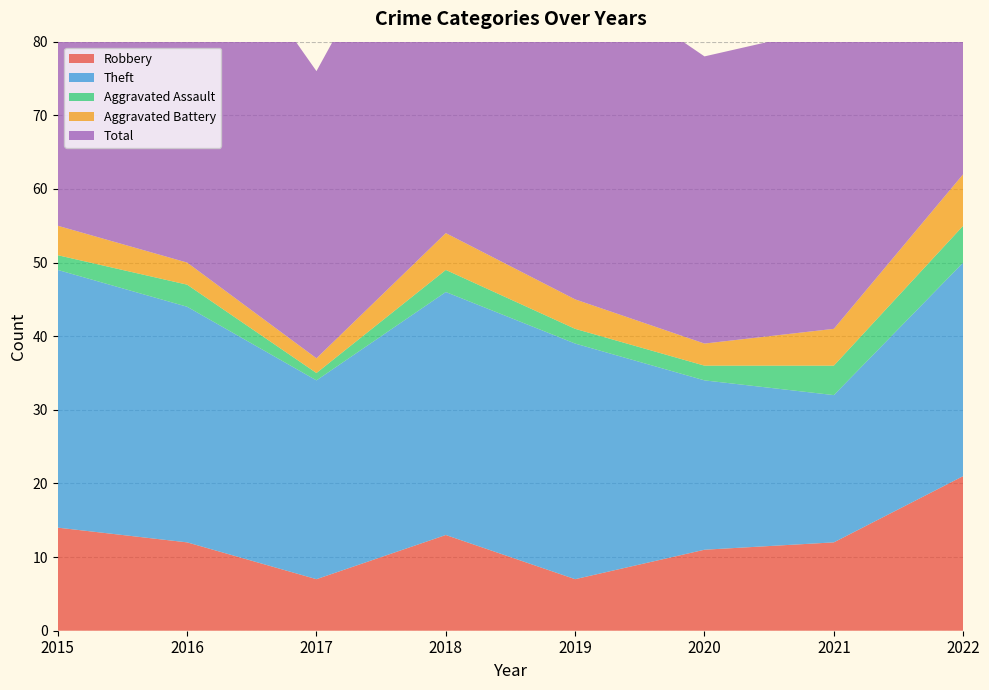

Reading right to left, what are all the values shown in this chart?

Robbery: 21	12	11	7	13	7	12	14
Theft: 29	20	23	32	33	27	32	35
Aggravated Assault: 5	4	2	2	3	1	3	2
Aggravated Battery: 7	5	3	4	5	2	3	4
Total: 63	41	39	45	54	39	51	55